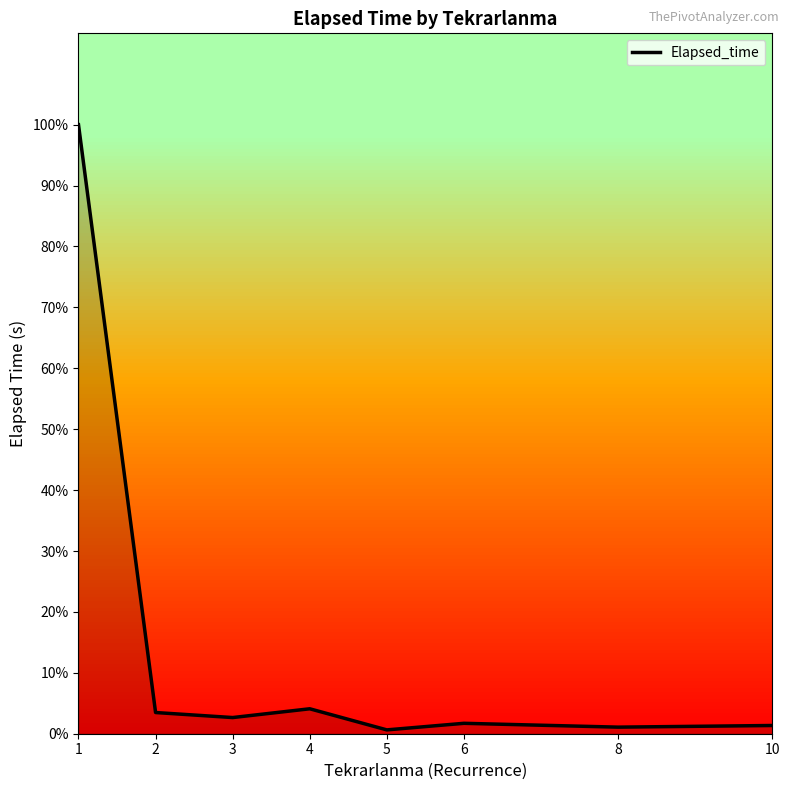

Is this an area chart (filled region under the line)?

Yes